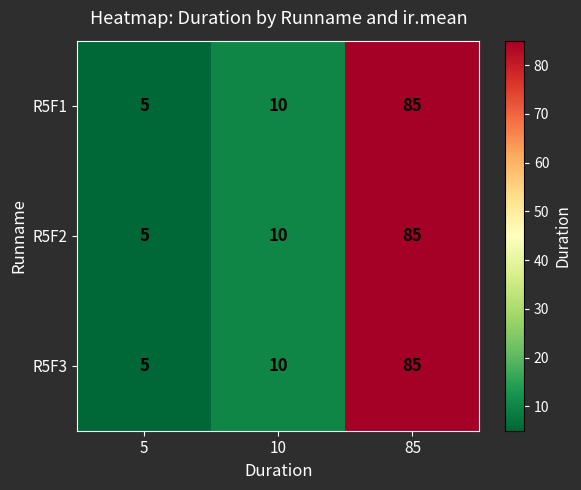

Reading right to left, extract all data points from this chart.

R5F1: 85=85	10=10	5=5
R5F2: 85=85	10=10	5=5
R5F3: 85=85	10=10	5=5